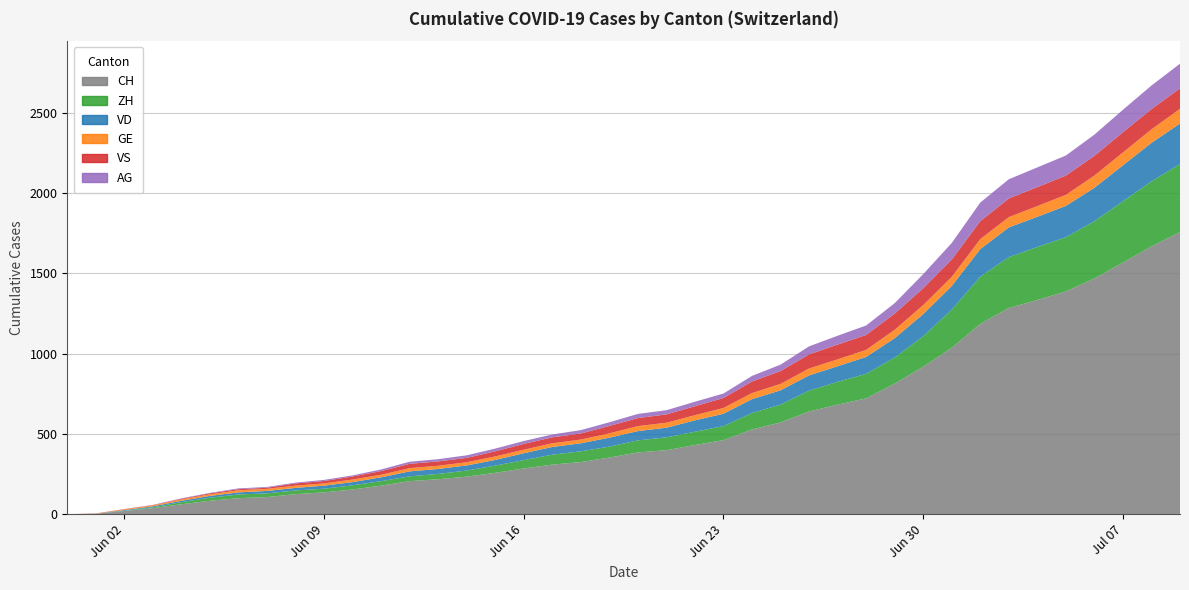

Reading left to right, extract all data points from this chart.

CH: 0=0	1=3	2=20	3=38	4=62	5=84	6=100	7=107	8=125	9=136	10=154	11=178	12=206	13=218	14=234	15=258	16=285	17=309	18=325	19=353	20=385	21=399	22=431	23=462	24=528	25=572	26=640	27=683	28=722	29=814	30=919	31=1037	32=1186	33=1285	34=1335	35=1388	36=1469	37=1568	38=1669	39=1758
ZH: 0=0	1=0	2=2	3=5	4=13	5=19	6=23	7=23	8=23	9=23	10=26	11=28	12=30	13=33	14=38	15=45	16=52	17=62	18=67	19=68	20=75	21=80	22=83	23=87	24=103	25=111	26=130	27=142	28=153	29=162	30=190	31=238	32=294	33=317	34=330	35=338	36=357	37=382	38=405	39=424
VD: 0=0	1=0	2=4	3=6	4=9	5=11	6=13	7=15	8=16	9=19	10=20	11=24	12=31	13=31	14=32	15=35	16=43	17=48	18=50	19=56	20=58	21=60	22=71	23=77	24=86	25=89	26=95	27=97	28=105	29=121	30=138	31=147	32=172	33=185	34=188	35=195	36=208	37=224	38=240	39=252
GE: 0=0	1=1	2=4	3=6	4=8	5=10	6=13	7=13	8=14	9=14	10=16	11=16	12=20	13=20	14=20	15=22	16=22	17=23	18=23	19=27	20=31	21=31	22=32	23=36	24=38	25=40	26=43	27=43	28=44	29=52	30=56	31=57	32=62	33=64	34=67	35=69	36=76	37=80	38=84	39=92
VS: 0=0	1=1	2=2	3=2	4=4	5=6	6=7	7=7	8=14	9=15	10=19	11=23	12=27	13=27	14=27	15=32	16=36	17=37	18=38	19=46	20=50	21=52	22=56	23=62	24=72	25=80	26=88	27=92	28=93	29=101	30=105	31=108	32=112	33=116	34=118	35=120	36=123	37=126	38=126	39=128
AG: 0=0	1=0	2=0	3=1	4=3	5=3	6=5	7=5	8=5	9=7	10=7	11=10	12=13	13=14	14=16	15=17	16=18	17=18	18=21	19=23	20=26	21=26	22=28	23=28	24=35	25=40	26=50	27=55	28=59	29=65	30=88	31=103	32=116	33=120	34=123	35=125	36=132	37=140	38=147	39=153